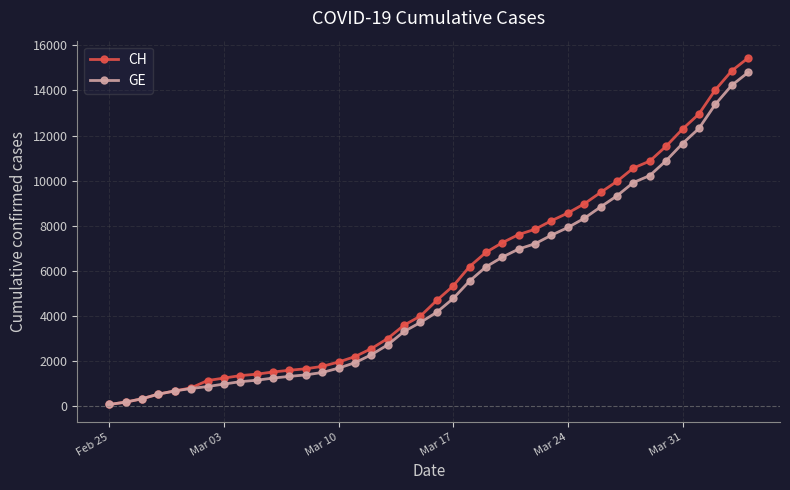

Which series has the largest range (max minus min)?

CH